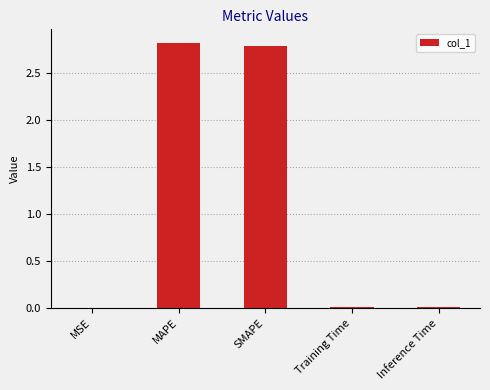

At which category does the chart reach its peak across all series?

MAPE